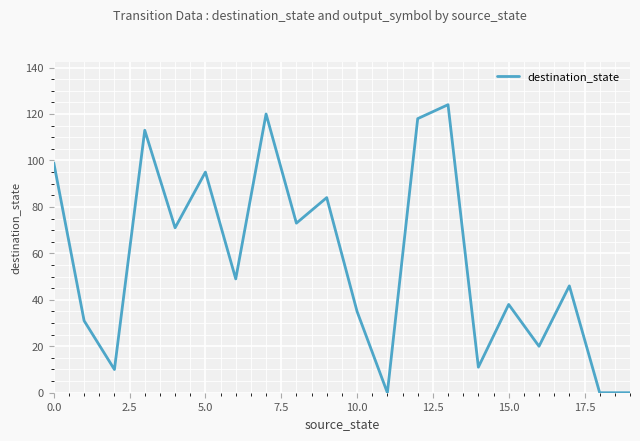

What is the difference between the maximum and minimum values?

124